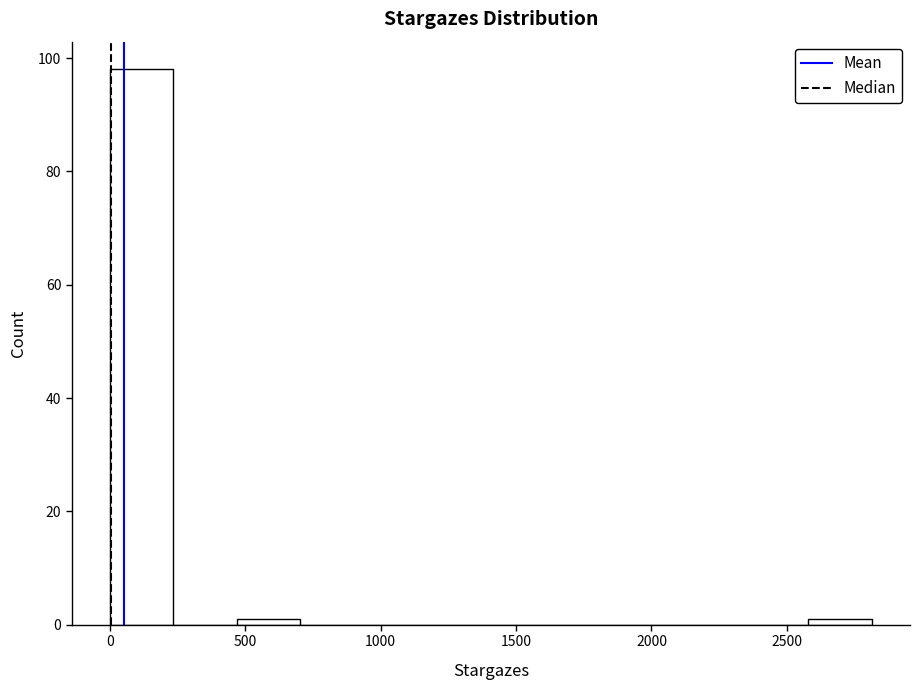

Over which range of the x-axis is the bar tallest?

0 to 250